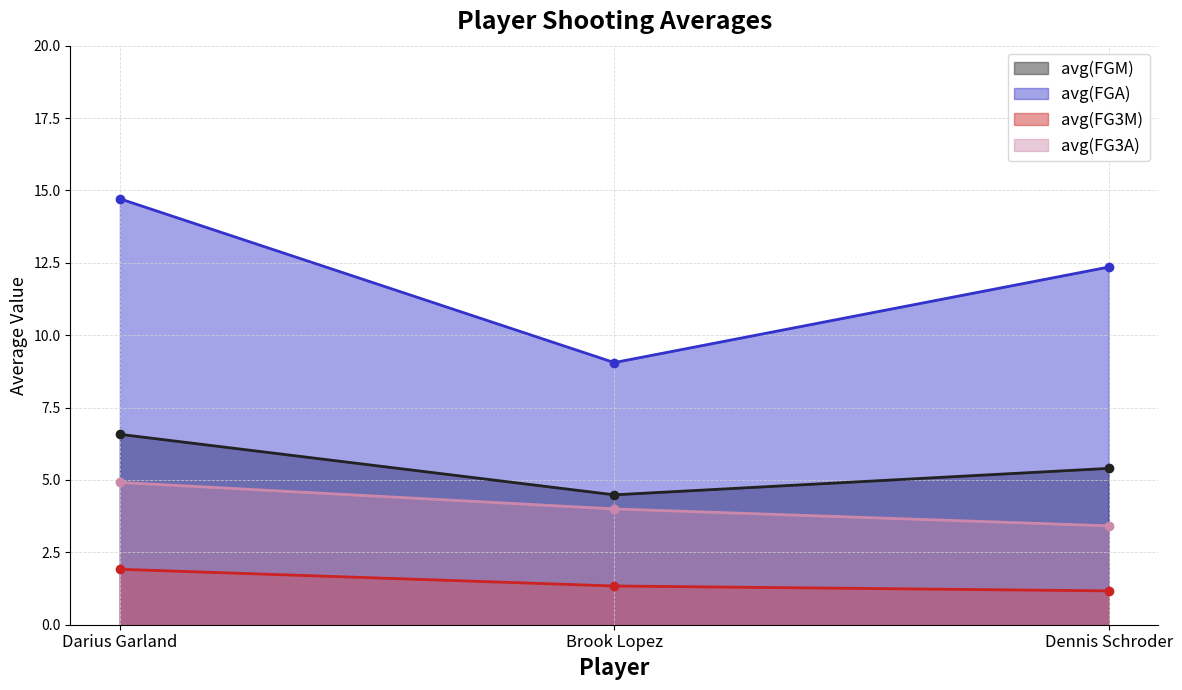

What is the difference between the avg(FG3M) values at Dennis Schroder and Darius Garland?

0.7